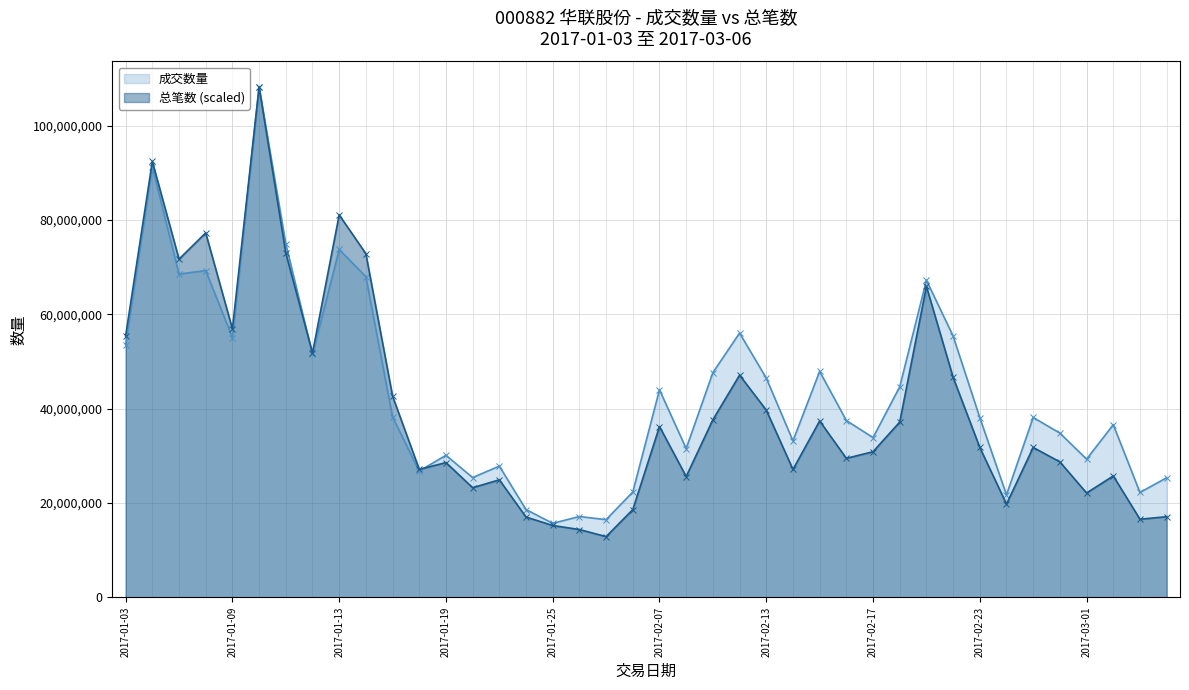

Reading right to left, what are all the values shown in this chart?

成交数量: 2017-03-06=25334248.0	2017-03-03=22218080.0	2017-03-02=36580952.0	2017-03-01=29280722.0	2017-02-28=34792585.0	2017-02-27=38116733.0	2017-02-24=21714033.0	2017-02-23=38074072.0	2017-02-22=55380341.0	2017-02-21=67216071.0	2017-02-20=44609355.0	2017-02-17=33843871.0	2017-02-16=37470537.0	2017-02-15=47882305.0	2017-02-14=33153326.0	2017-02-13=46473150.0	2017-02-10=56017298.0	2017-02-09=47622058.0	2017-02-08=31521973.0	2017-02-07=43975062.0	2017-02-06=22321343.0	2017-02-03=16451109.0	2017-01-26=17108964.0	2017-01-25=15672084.0	2017-01-24=18579217.0	2017-01-23=27801037.0	2017-01-20=25373036.0	2017-01-19=30098619.0	2017-01-18=26759500.0	2017-01-17=38215268.0	2017-01-16=67976507.0	2017-01-13=73745862.0	2017-01-12=51496651.0	2017-01-11=74972035.0	2017-01-10=108191535.0	2017-01-09=55063183.0	2017-01-06=69264151.0	2017-01-05=68521213.0	2017-01-04=91244087.0	2017-01-03=53548548.0
总笔数: 2017-03-06=17073249.3	2017-03-03=16537943.9	2017-03-02=25717932.5	2017-03-01=22100465.1	2017-02-28=28693698.4	2017-02-27=31759236.1	2017-02-24=19746451.3	2017-02-23=31752586.3	2017-02-22=46618116.5	2017-02-21=65892435.2	2017-02-20=37142213.8	2017-02-17=30858194.1	2017-02-16=29448445.8	2017-02-15=37371630.4	2017-02-14=27094432.0	2017-02-13=39682420.7	2017-02-10=47090249.2	2017-02-09=37637620.7	2017-02-08=25594912.0	2017-02-07=36184648.9	2017-02-06=18582744.0	2017-02-03=12850654.0	2017-01-26=14356823.9	2017-01-25=15207992.7	2017-01-24=17003426.9	2017-01-23=24893362.7	2017-01-20=23227598.8	2017-01-19=28550728.7	2017-01-18=27117706.2	2017-01-17=42648212.0	2017-01-16=72851405.1	2017-01-13=81070503.9	2017-01-12=51788302.1	2017-01-11=73001024.7	2017-01-10=108191535.0	2017-01-09=56888665.1	2017-01-06=77256868.7	2017-01-05=71691022.7	2017-01-04=92398363.8	2017-01-03=55419069.0